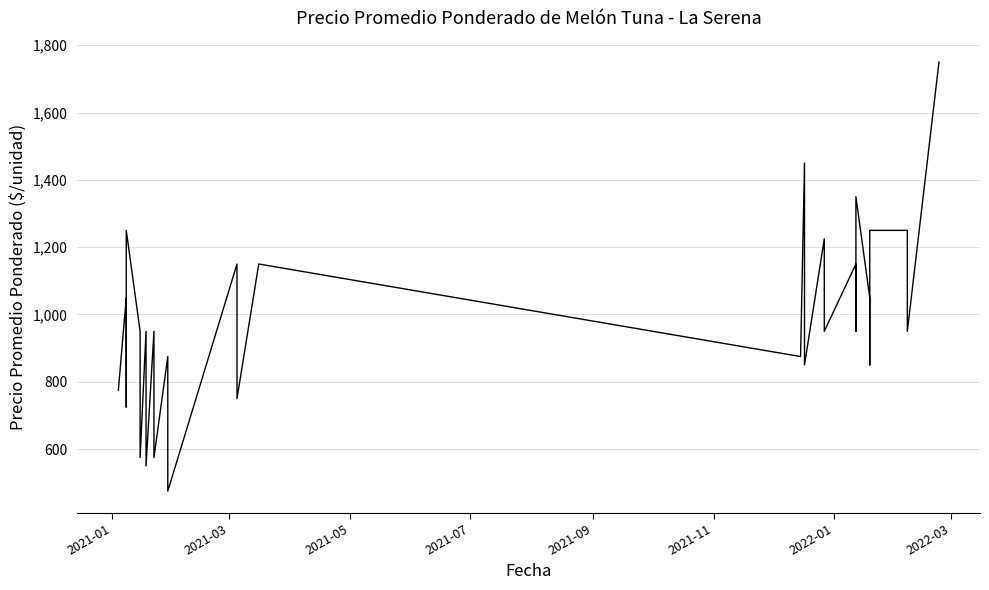

What is the maximum value shown in the chart?

1750